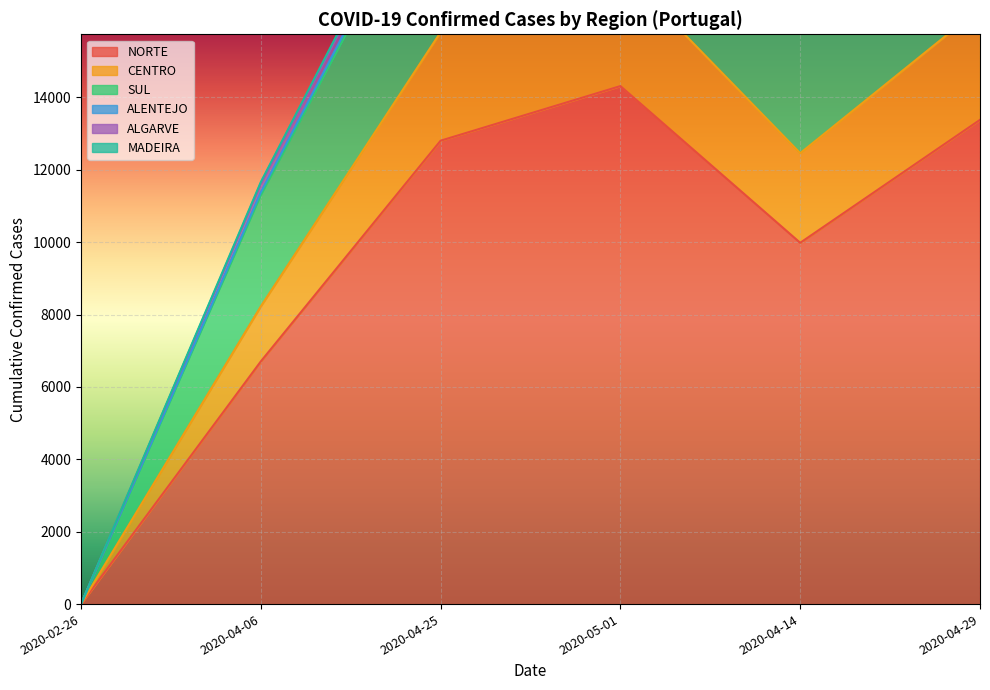

The value of SUL at 2020-02-26 is 15080. True or false?

False